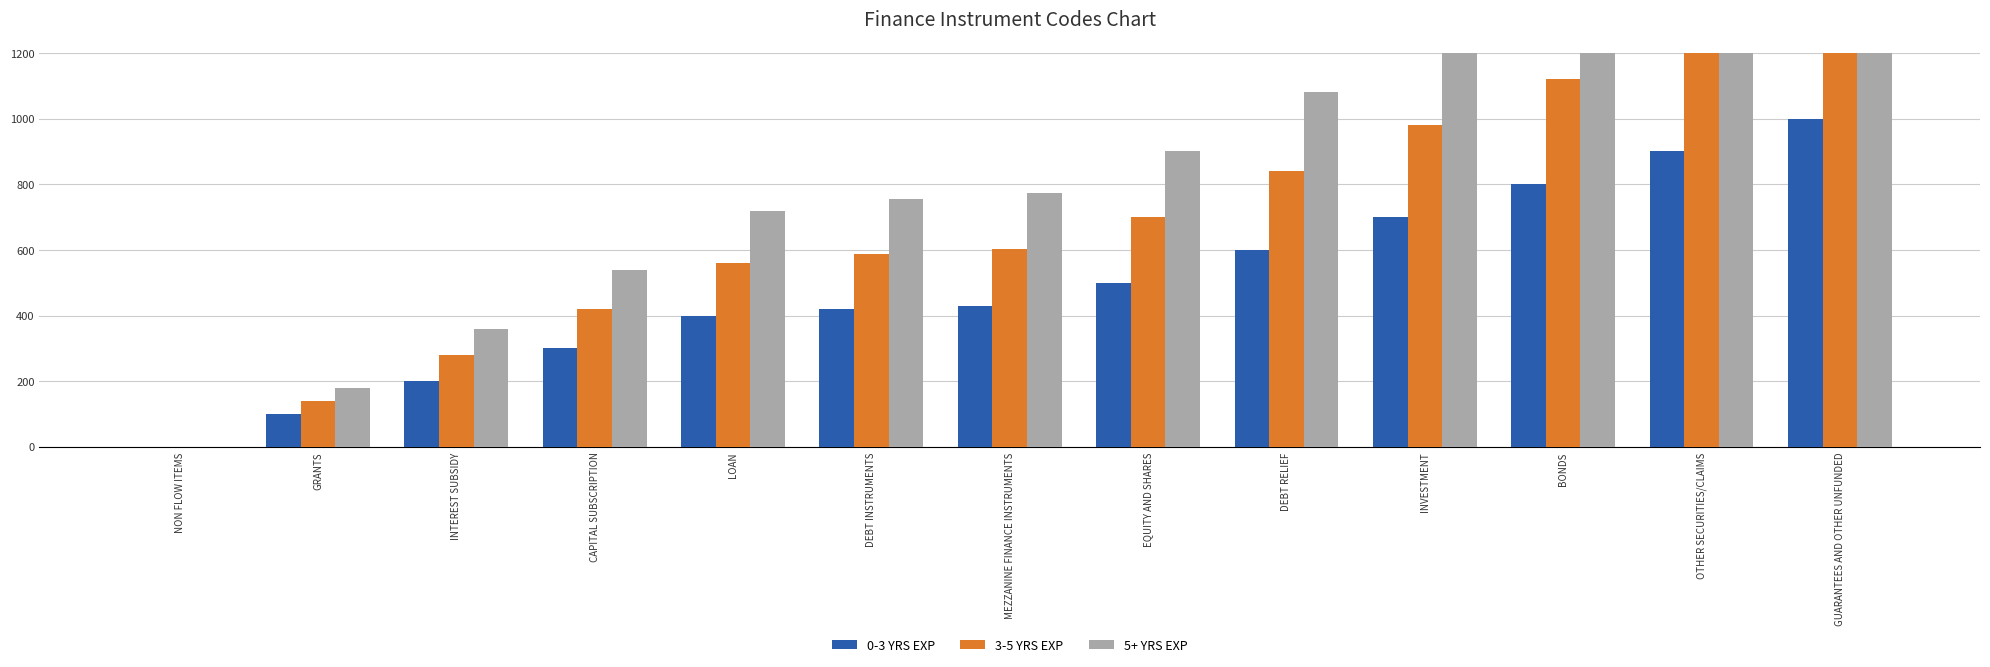

How many 5+ YRS EXP values are between 540 and 1260?

7